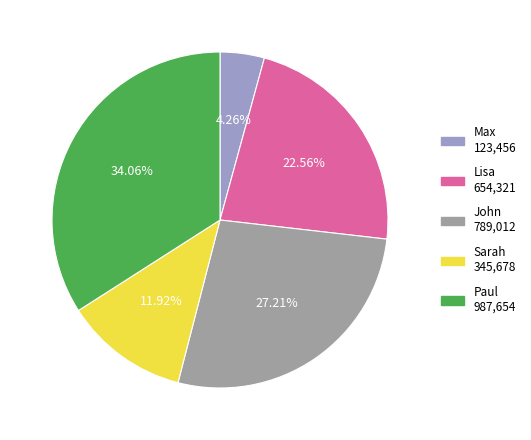

Rank the categories by value from highest to lowest.

Paul, John, Lisa, Sarah, Max